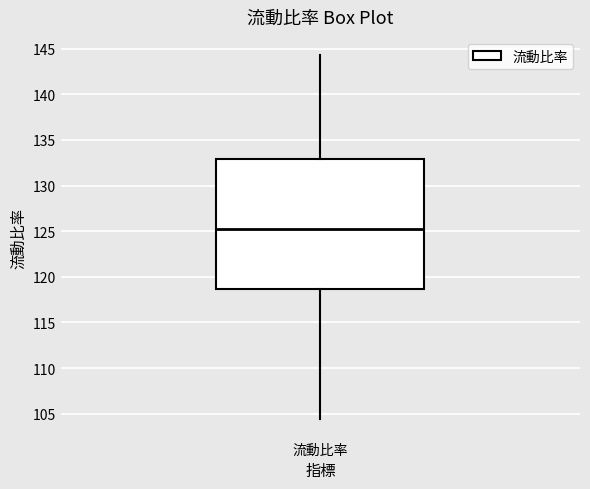

Transcribe this box plot: give where the median line is, the range the box spans, and where the two whiskers end, as read against the y-axis. The values are not printed on the chart, so give them approximately, as read against the axis.

median 125.0, box 118.5 to 133.0, whiskers 104.5 to 144.5